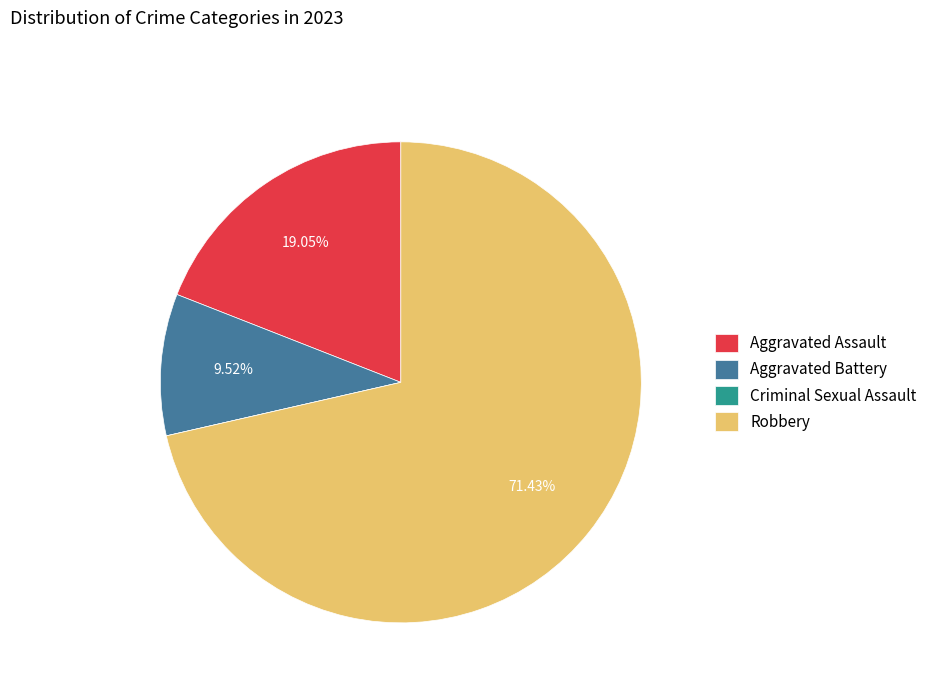

What is the majority slice?

Robbery